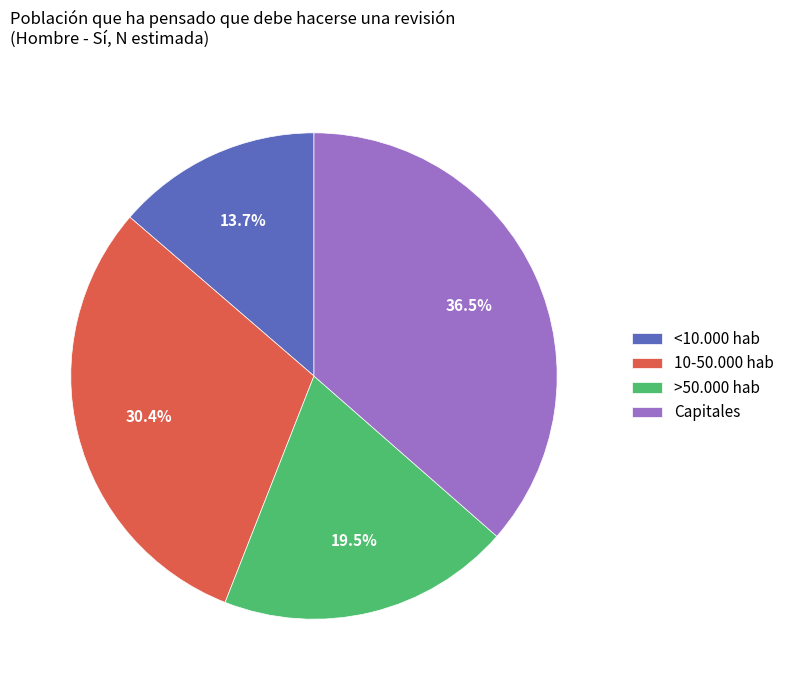

The >50.000 hab slice represents 25% of the pie. True or false?

False